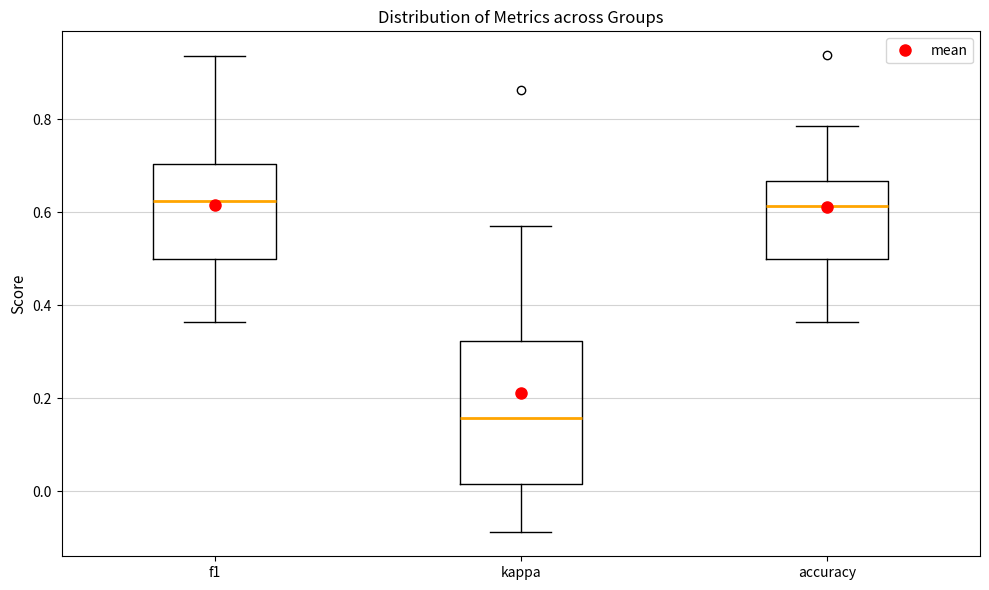

Which box has the lowest median line?

kappa